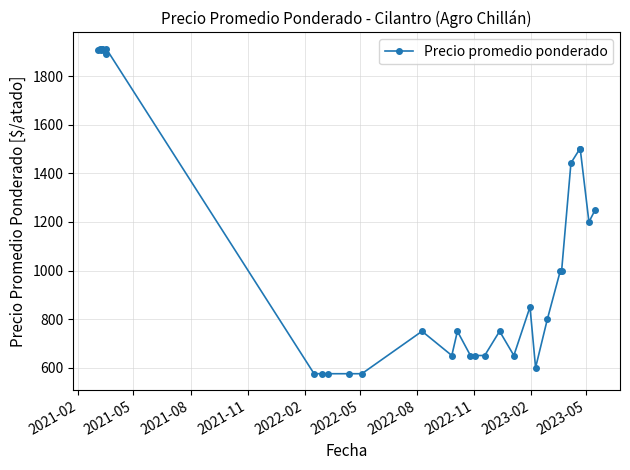

What is the value of the 18th point from the left?

650